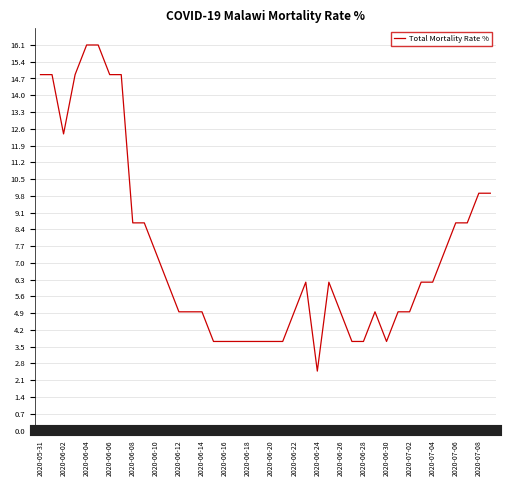

What is the minimum value shown in the chart?

2.5